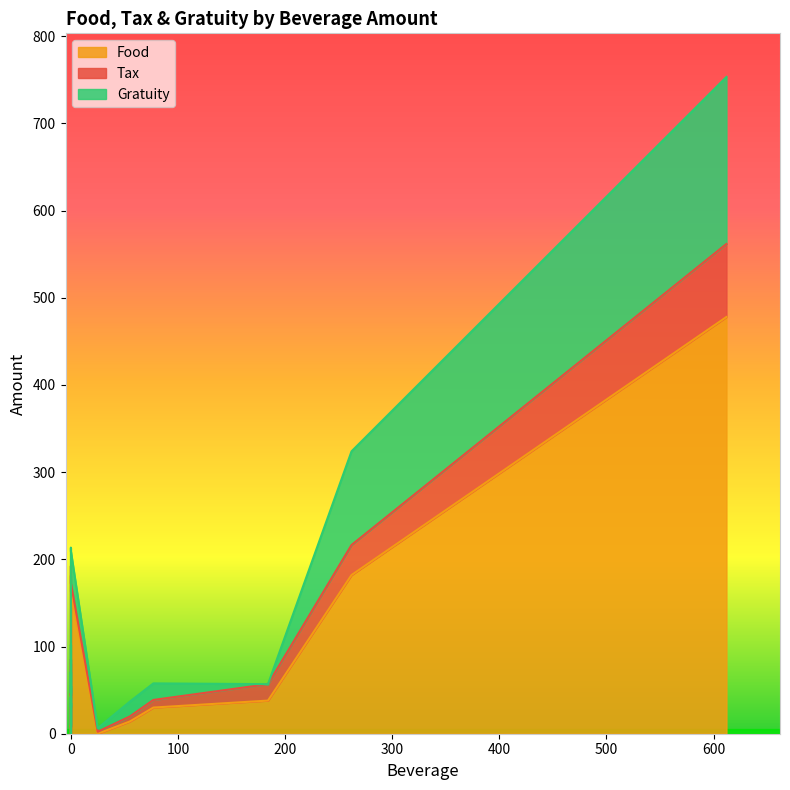

Rank the categories by Tax value from lowest to highest.

0, 0, 0, 0, 0, 25, 0, 0, 0, 55, 77, 0, 0, 184, 262, 612